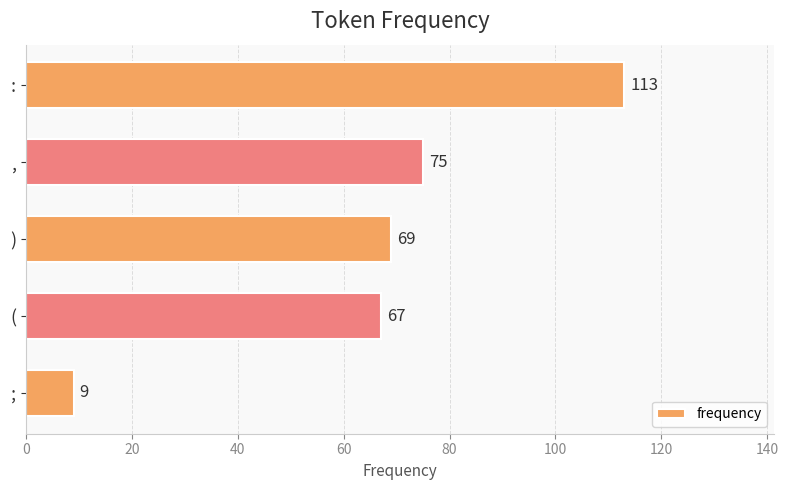

Reading top to bottom, list all the values displayed in this chart.

:=113	,=75	)=69	(=67	;=9